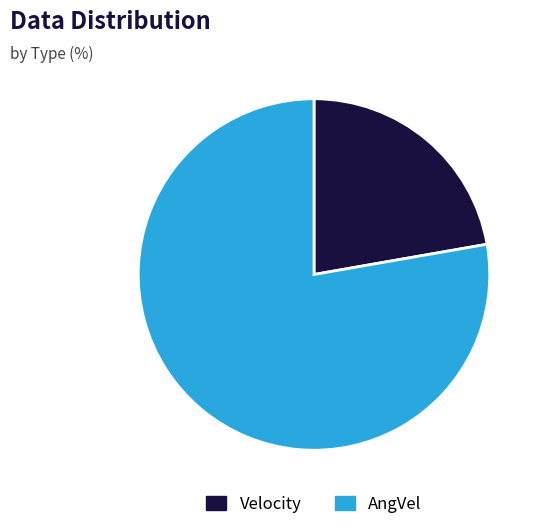

True or false: AngVel accounts for 69% of the total.

False